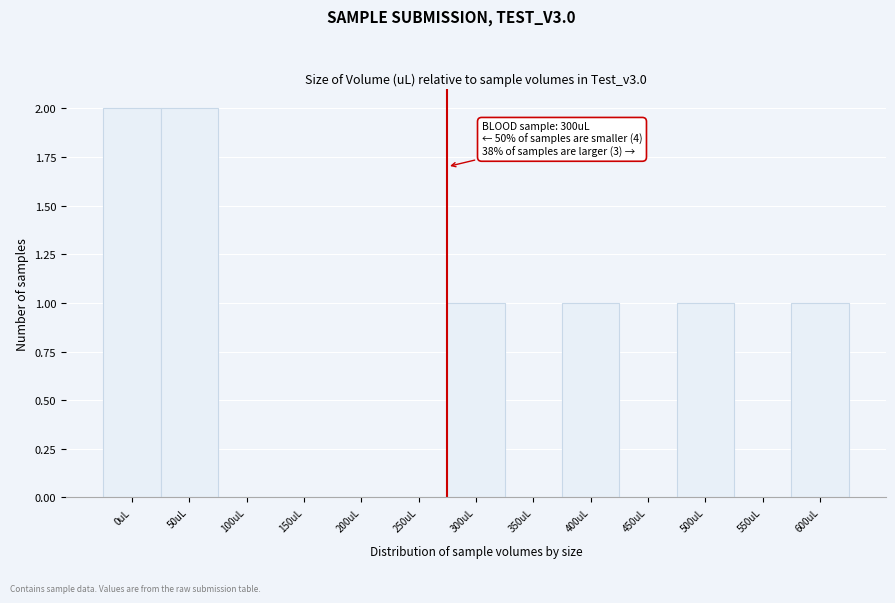

Reading left to right, what are all the values shown in this chart?

0uL=2	50uL=2	100uL=0	150uL=0	200uL=0	250uL=0	300uL=1	350uL=0	400uL=1	450uL=0	500uL=1	550uL=0	600uL=1